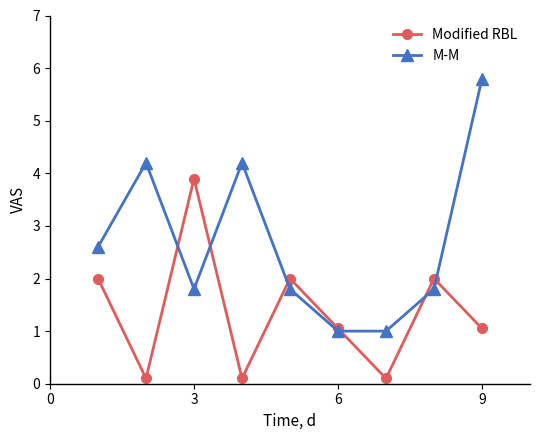

What is the value of the M-M point at the 4th from the left?

4.2